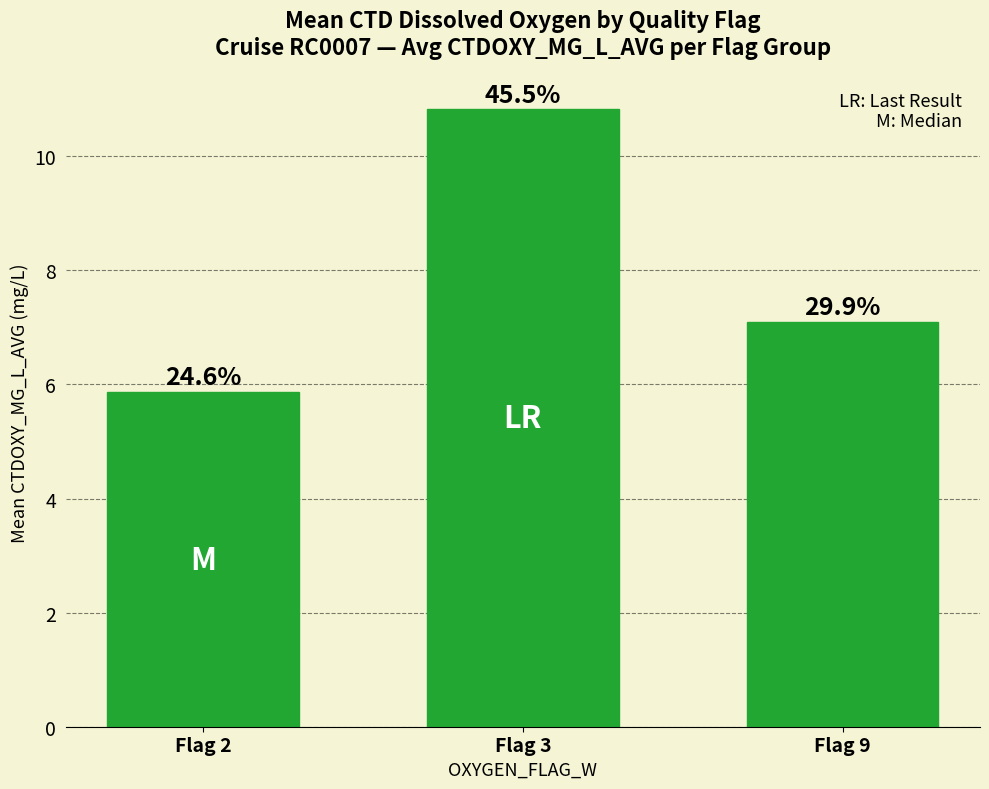

The value at Flag 3 is 3.5. True or false?

False